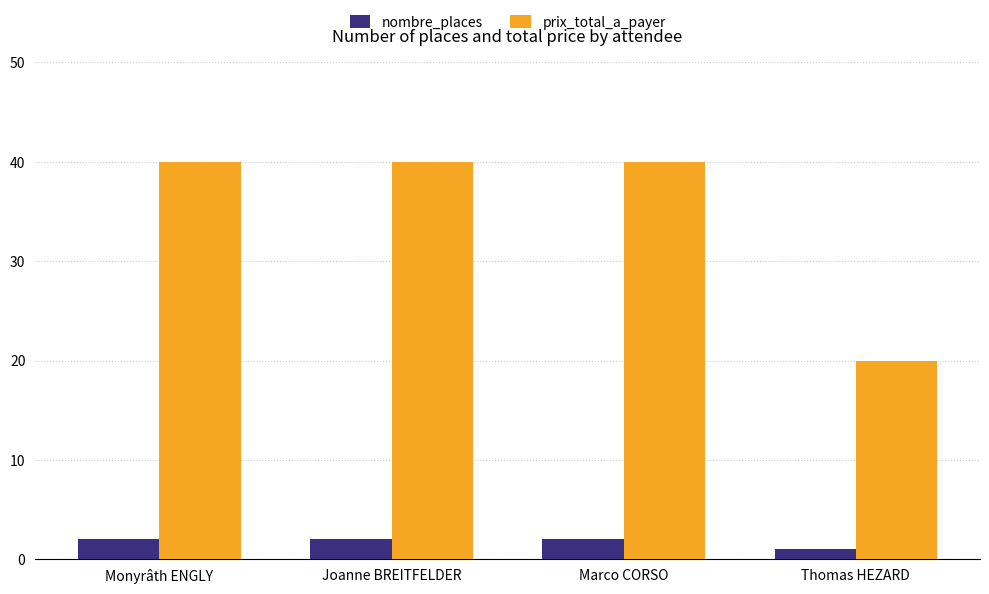

Reading right to left, extract all data points from this chart.

nombre_places: 1	2	2	2
prix_total_a_payer: 20	40	40	40